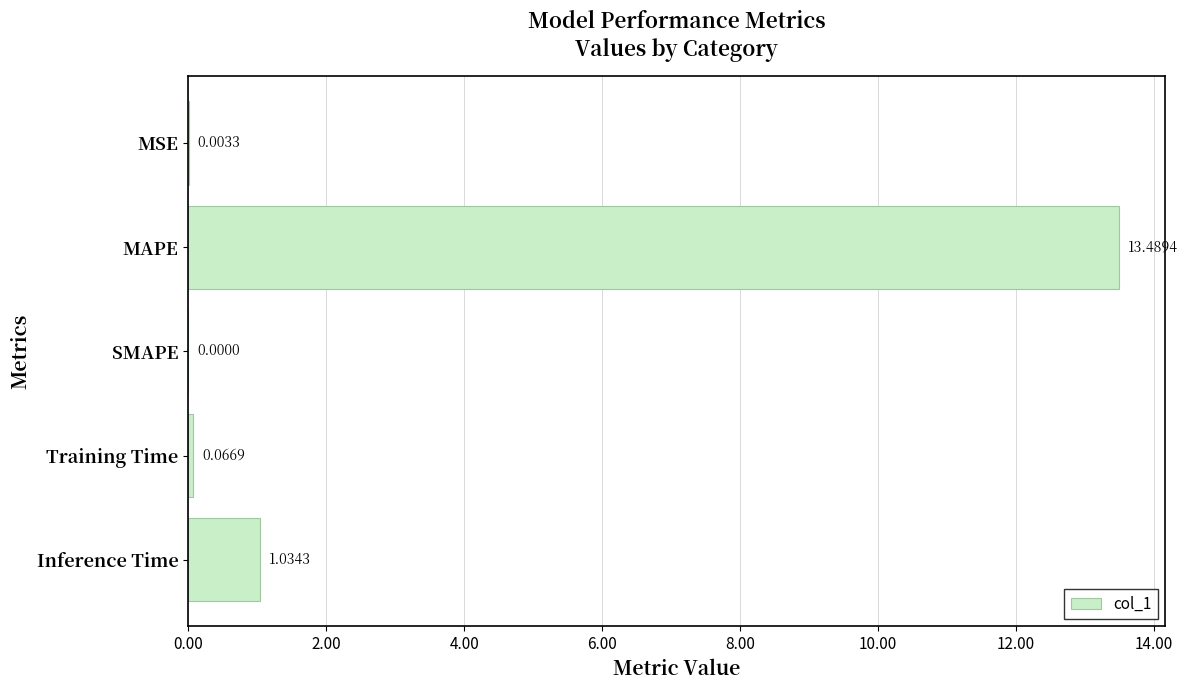

Where is the data nearest to the value 6?

Inference Time